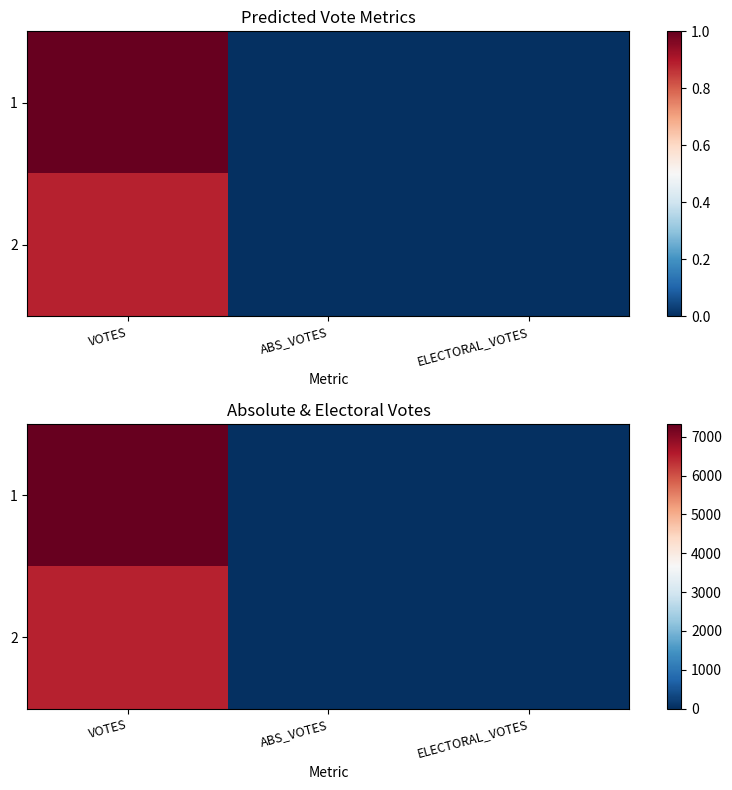

At which category is the sum across all series the highest?

VOTES